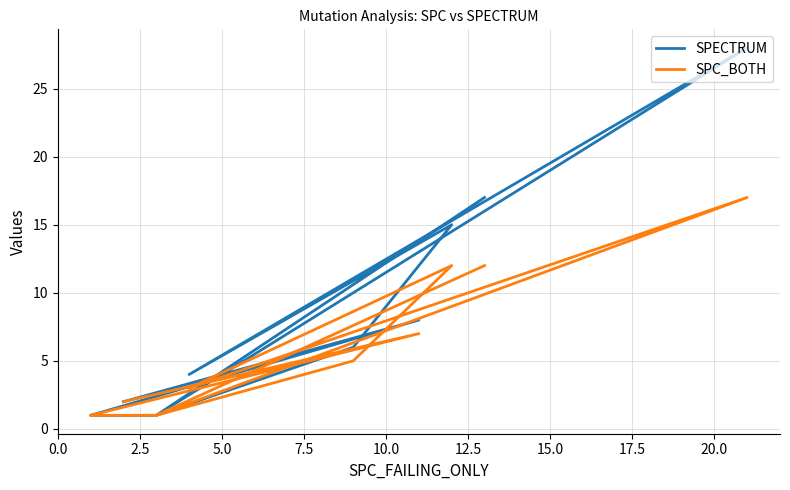

What is the difference between the maximum and minimum values in the SPECTRUM series?

27